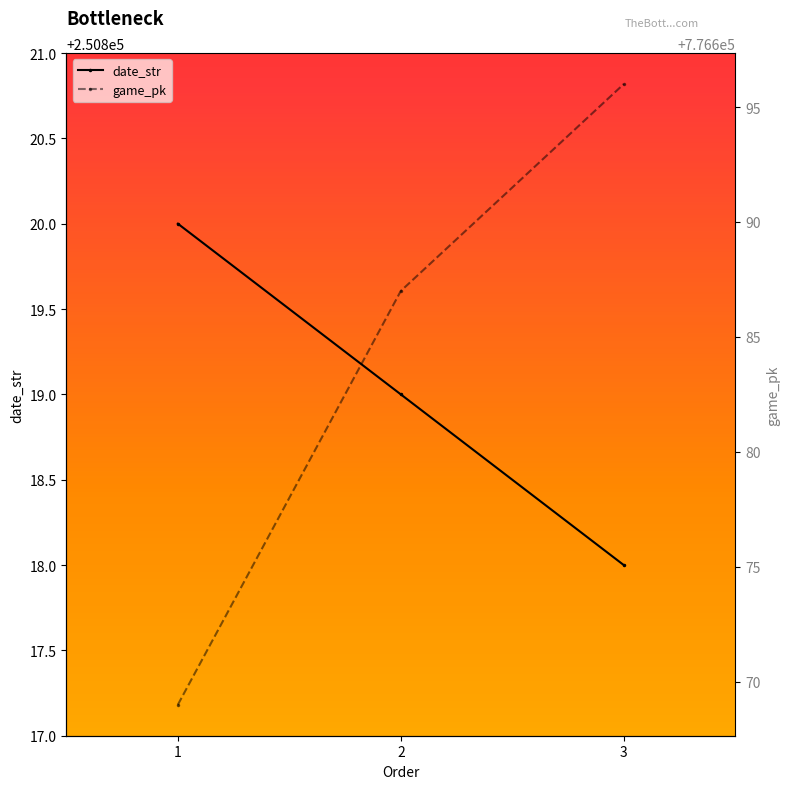

Rank the categories by date_str value from lowest to highest.

3, 2, 1